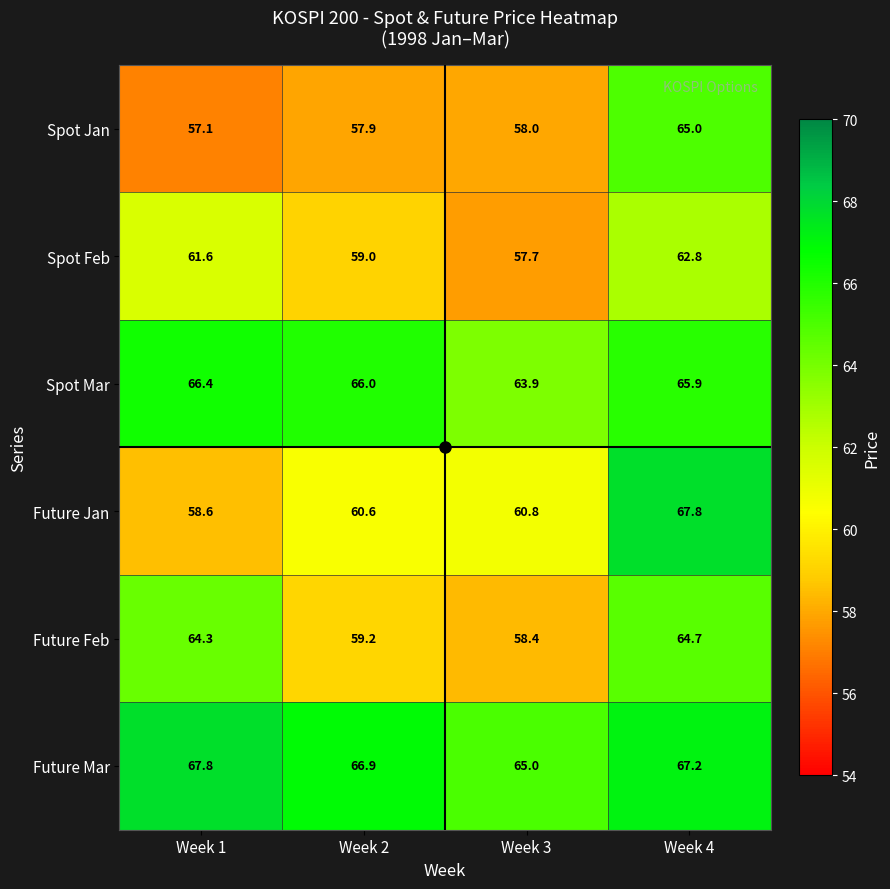

At Week 2, list the series in order from largest to smallest.

Future Mar, Spot Mar, Future Jan, Future Feb, Spot Feb, Spot Jan